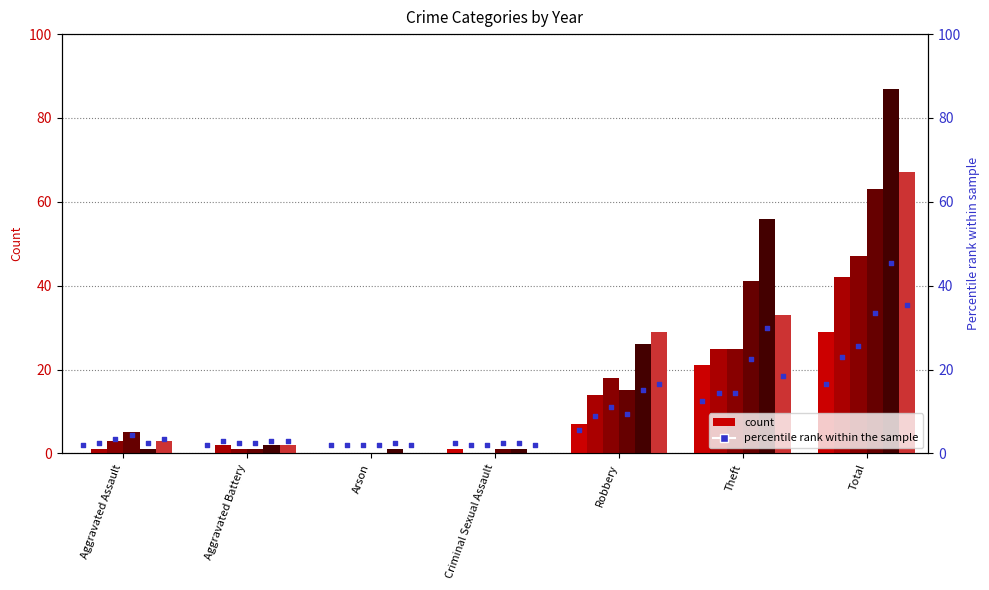

Is the value of 2015 at Aggravated Battery greater than the value of 2016 at Criminal Sexual Assault?

No